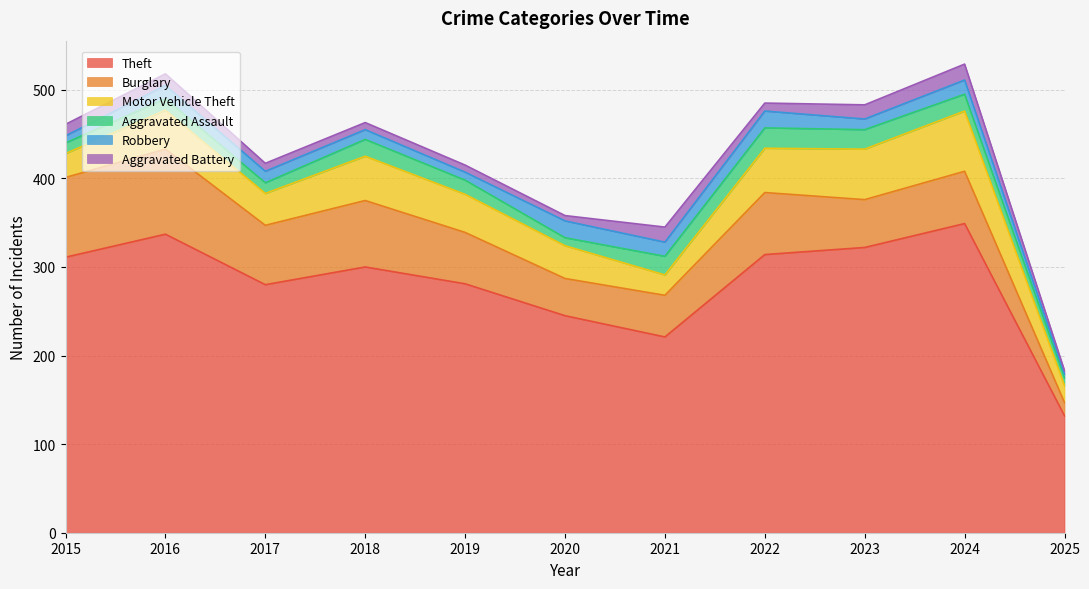

How many categories are shown in the chart?

11